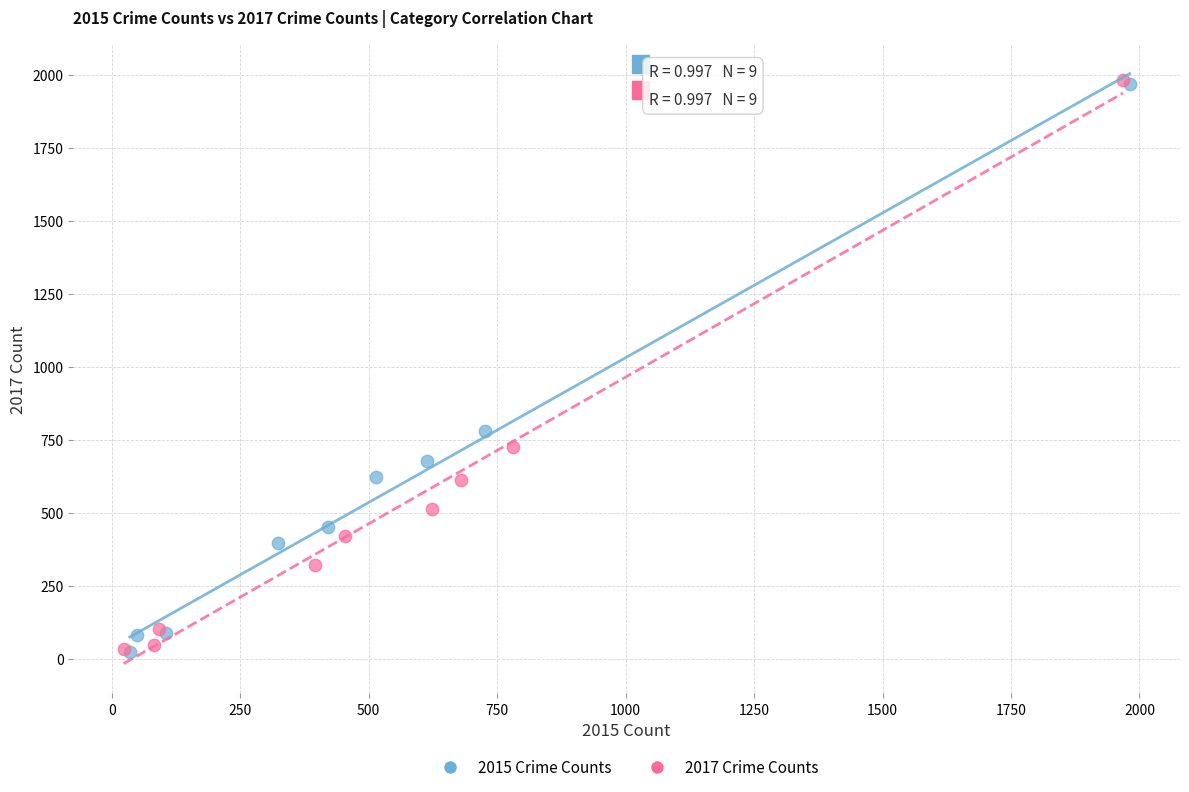

Which series has the largest Y range (max minus min)?

2017 Crime Counts